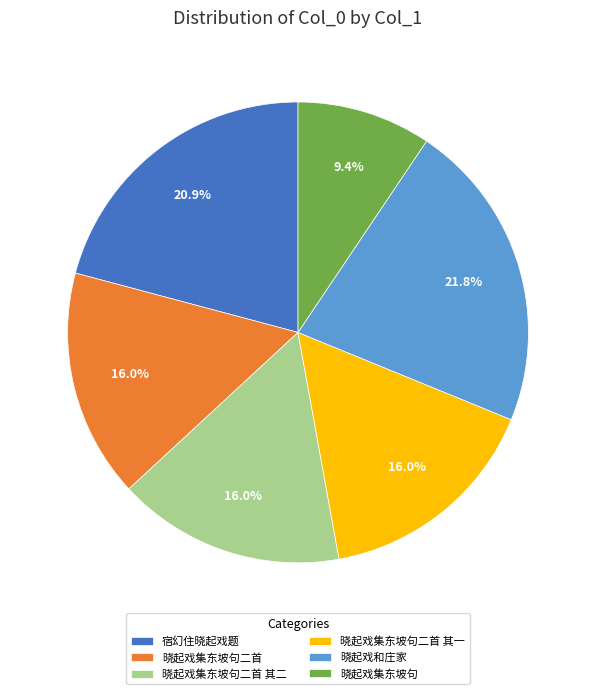

Is it true that 晓起戏集东坡句二首 其一 is 16% of the pie?

True